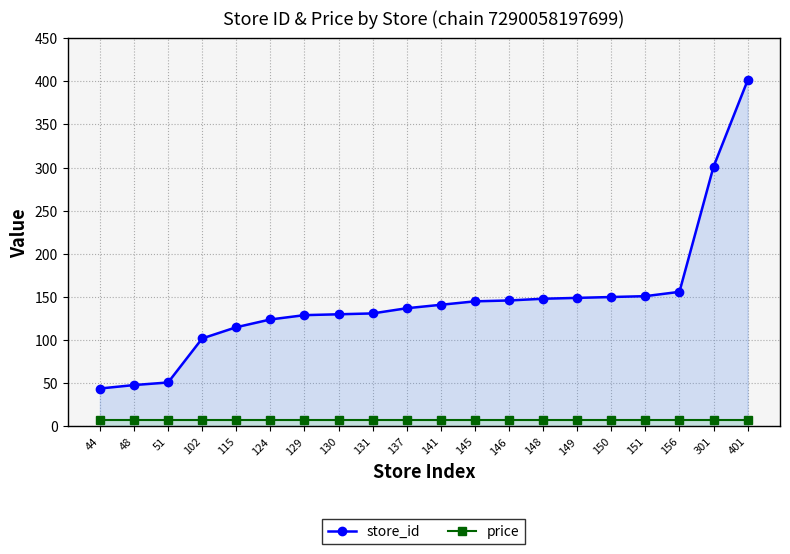

What is the value of the store_id point at the 7th from the left?

129.0